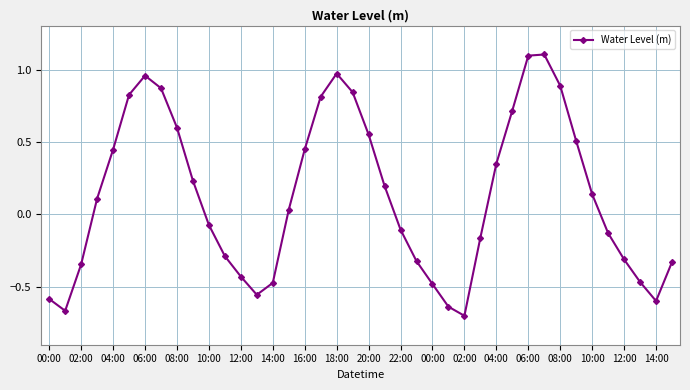

How many positive values are there?

21